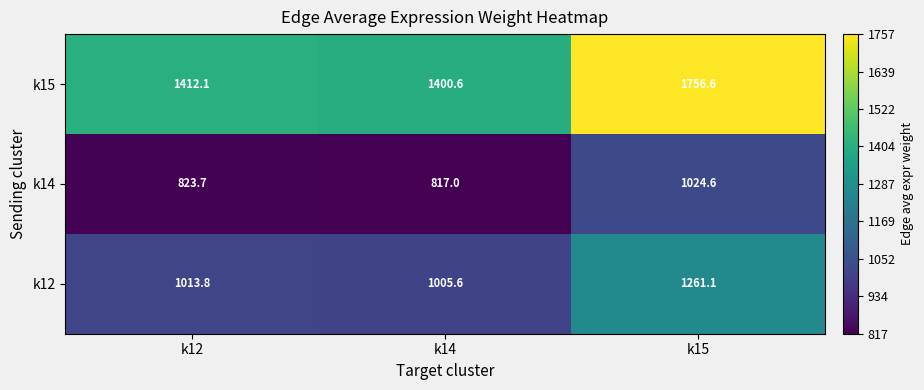

Read the k15 value at k12.

1412.1